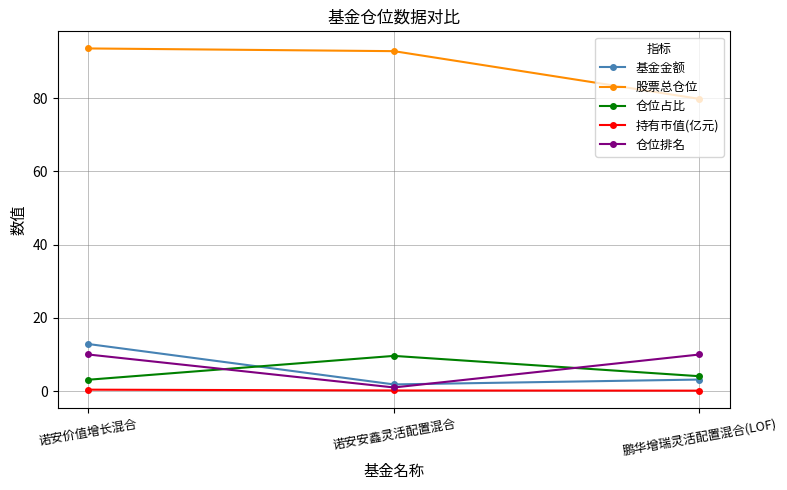

Does the chart have visible grid lines?

Yes